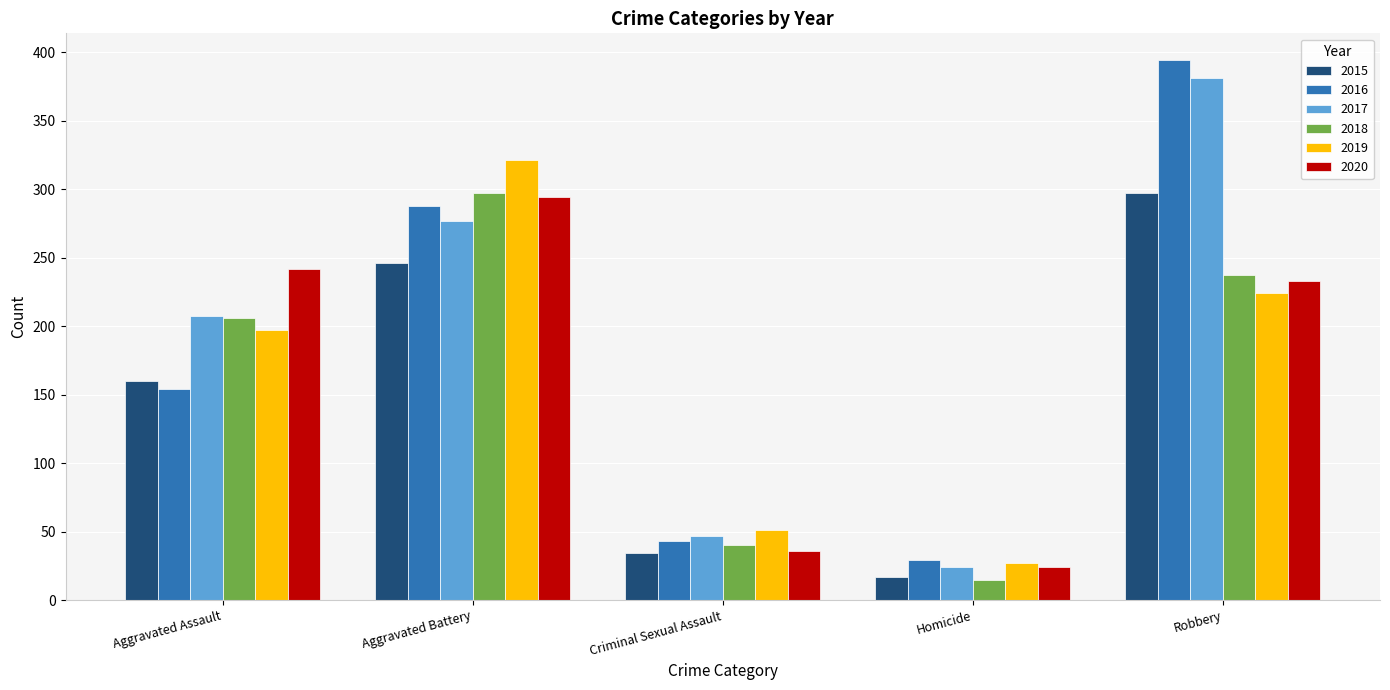

What are all the series names shown in the legend?

2015, 2016, 2017, 2018, 2019, 2020